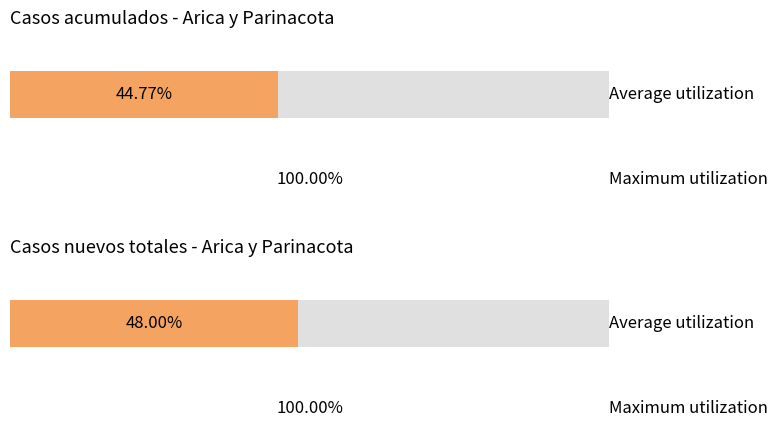

The Casos acumulados series shows 133 at 2020-04-10. True or false?

False